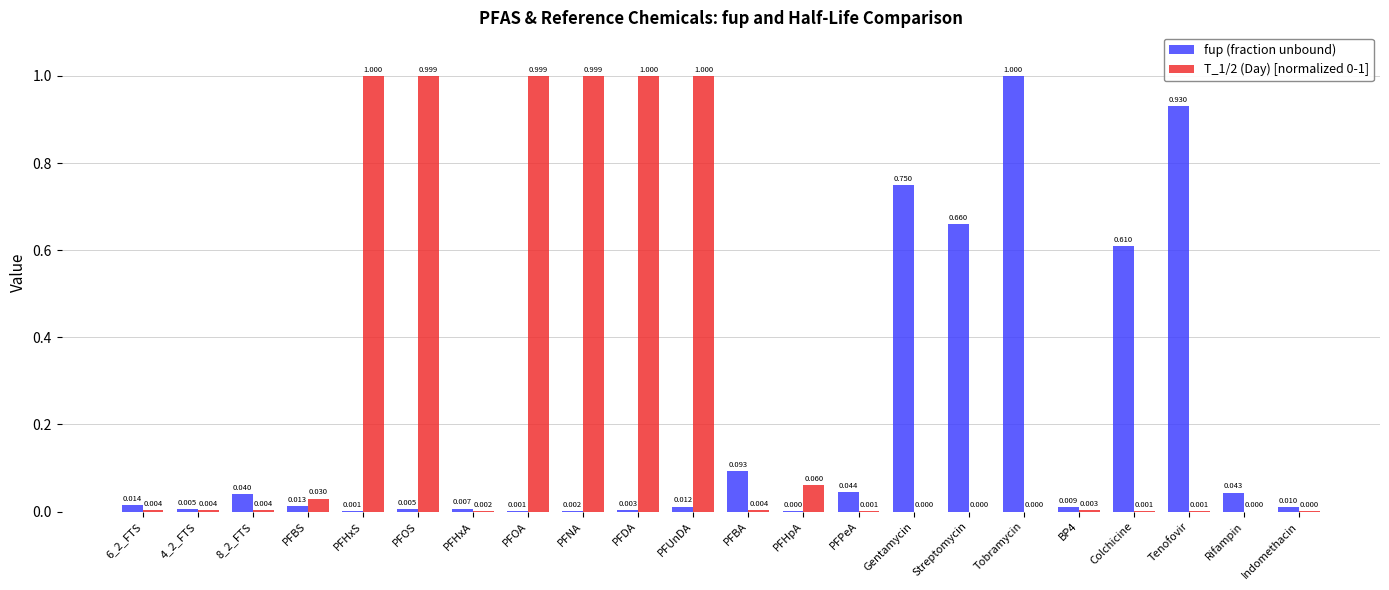

Between 8_2_FTS and BP4, which series saw the biggest shift?

fup (fraction unbound)